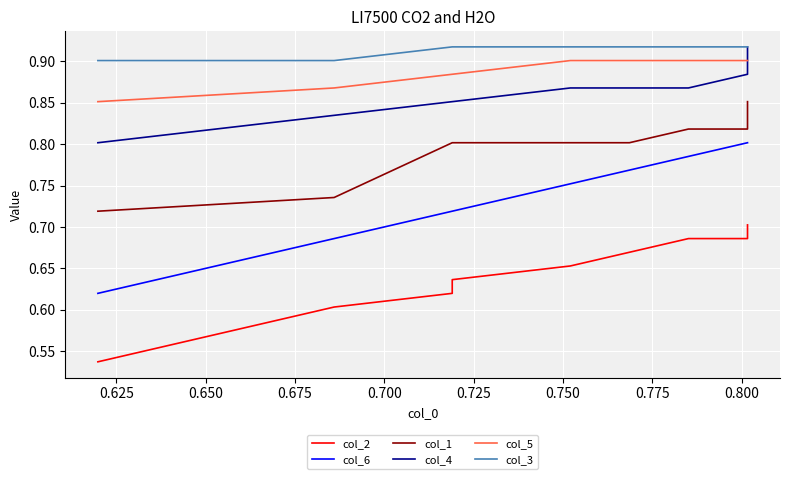

How many lines are shown in the chart?

6